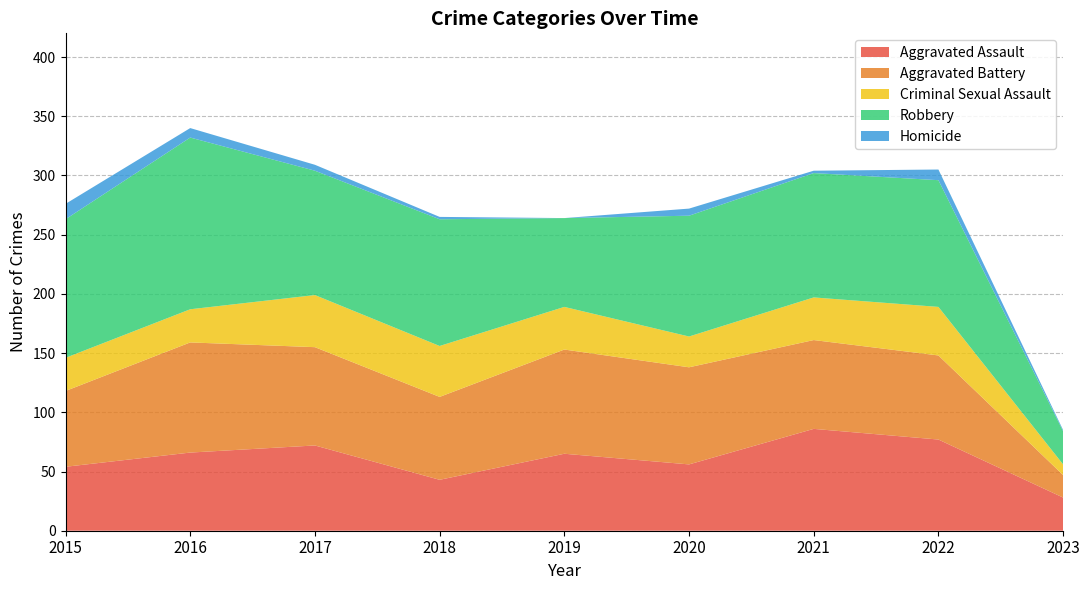

Reading right to left, what are all the values shown in this chart?

Aggravated Assault: 28	77	86	56	65	43	72	66	54
Aggravated Battery: 19	71	75	82	88	70	83	93	64
Criminal Sexual Assault: 9	41	36	26	36	43	44	28	28
Robbery: 28	107	105	102	75	107	105	145	117
Homicide: 1	9	2	6	0	2	5	8	13